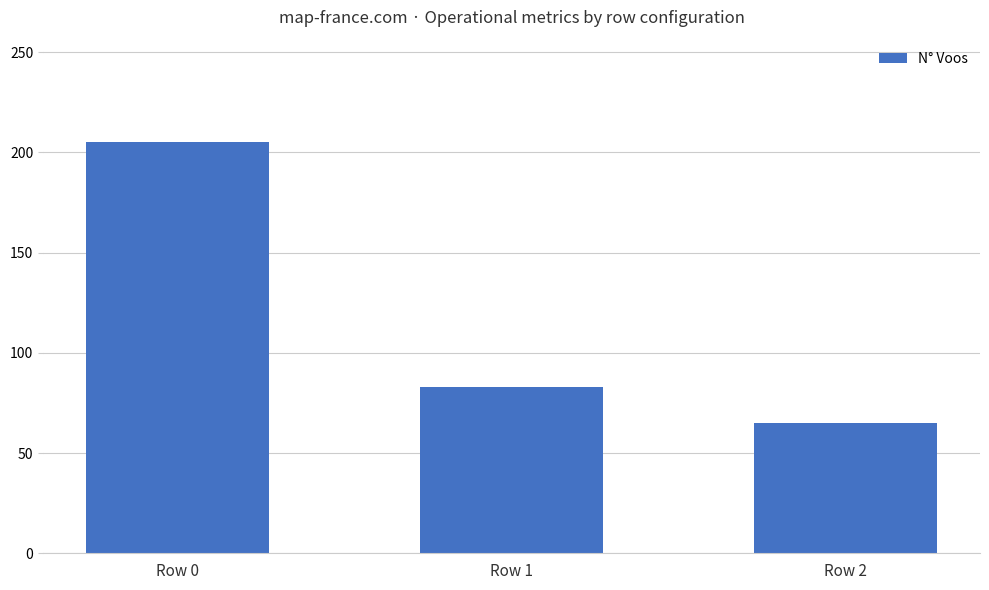

How many data points does each series have?

3